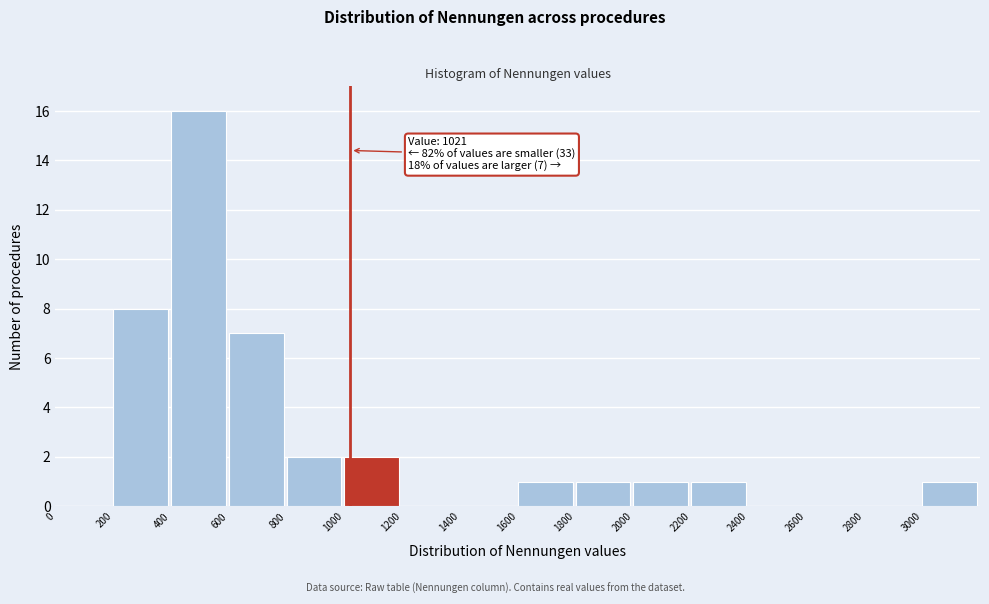

Over which range of the x-axis is the bar tallest?

400 to 600